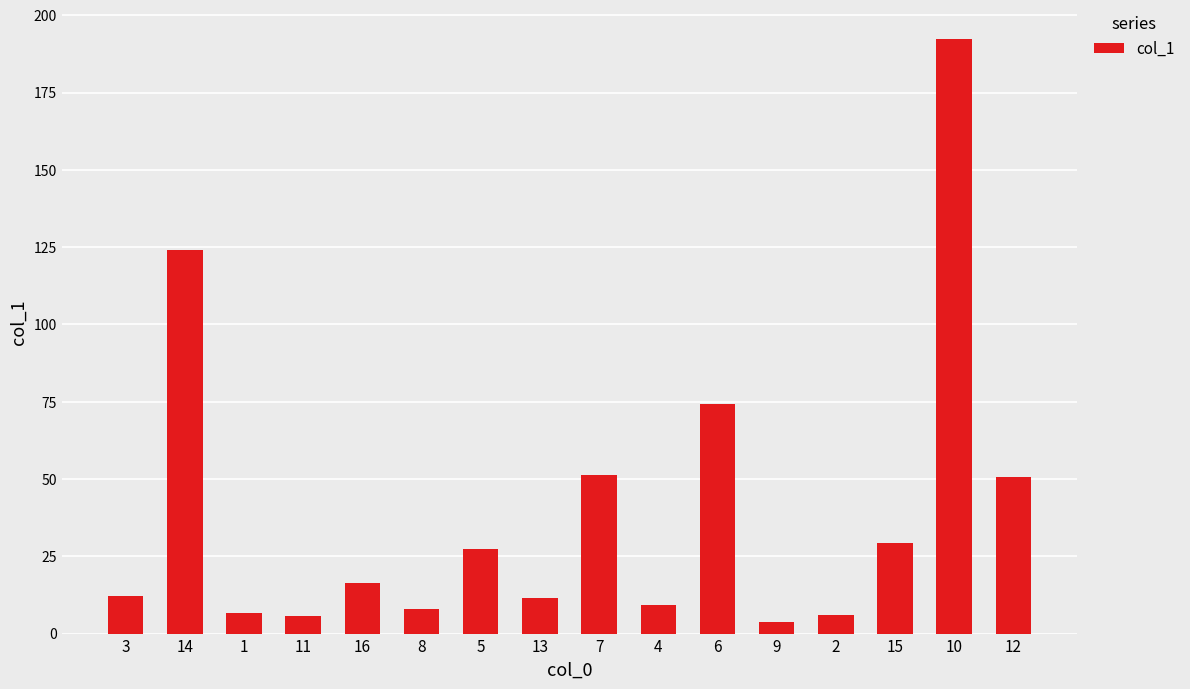

What is the label of the 5th bar from the left?

16